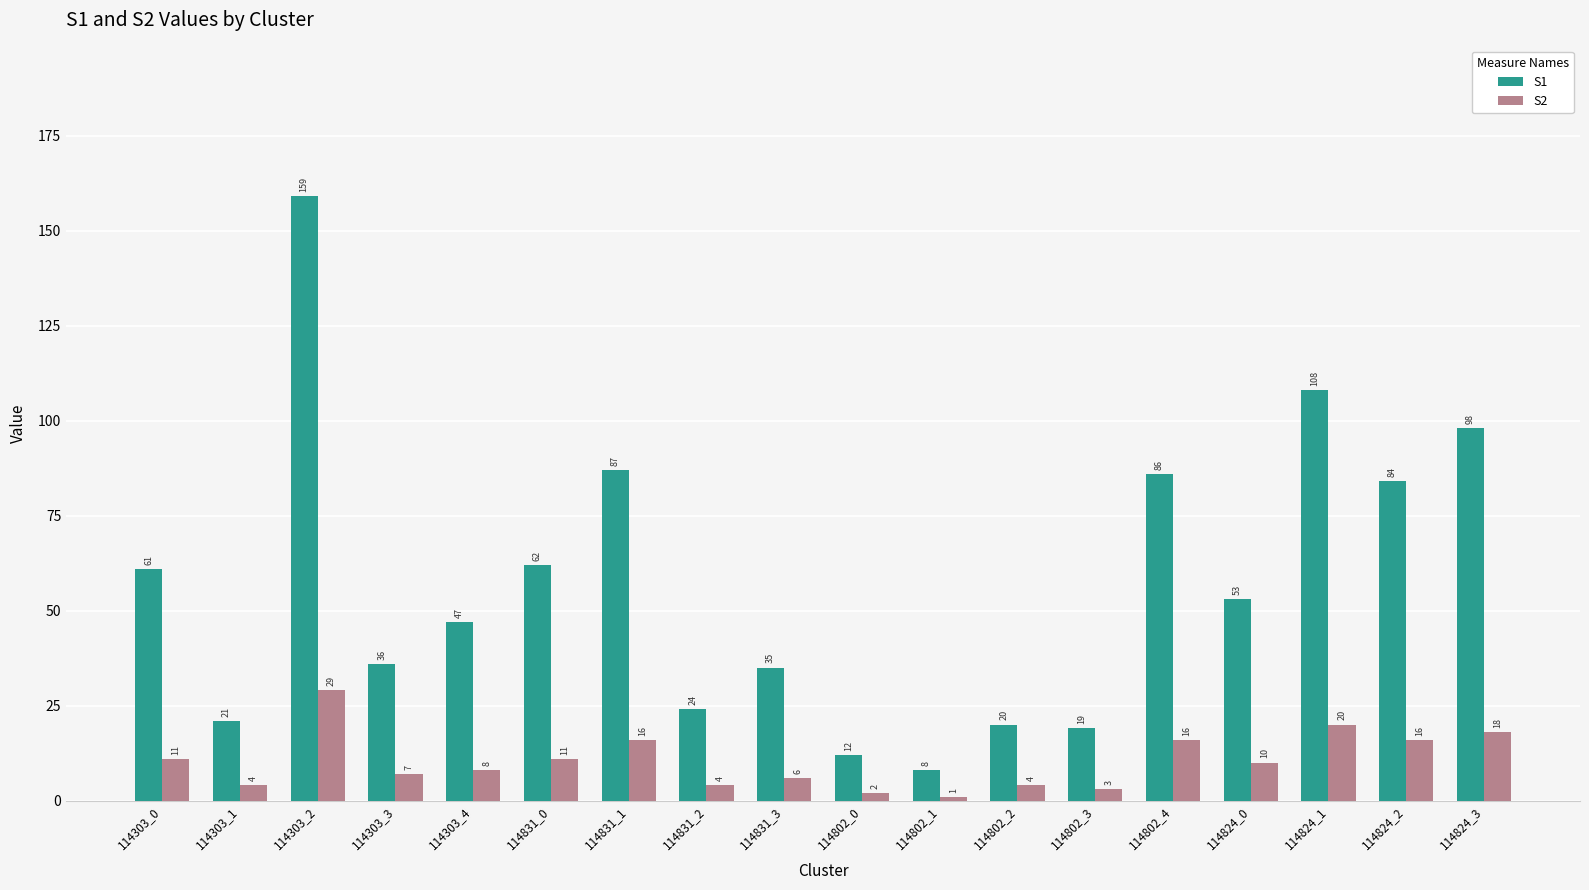

What is the value of the S2 bar at the 16th from the left?

20